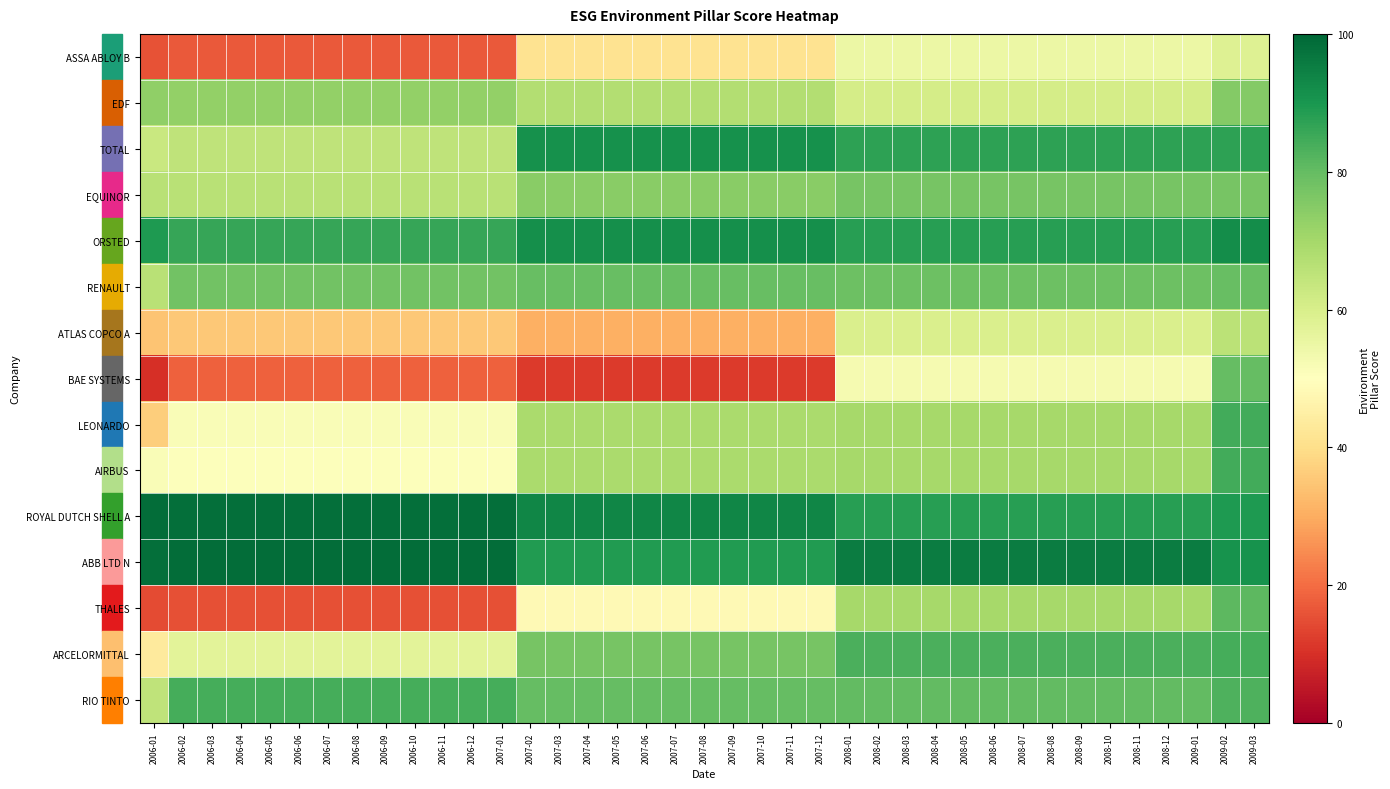

Rank the series at 2007-06 from lowest to highest value.

BAE SYSTEMS, ATLAS COPCO A, ASSA ABLOY B, THALES, EDF, LEONARDO, AIRBUS, EQUINOR, ARCELORMITTAL, RENAULT, RIO TINTO, ABB LTD N, TOTAL, ORSTED, ROYAL DUTCH SHELL A